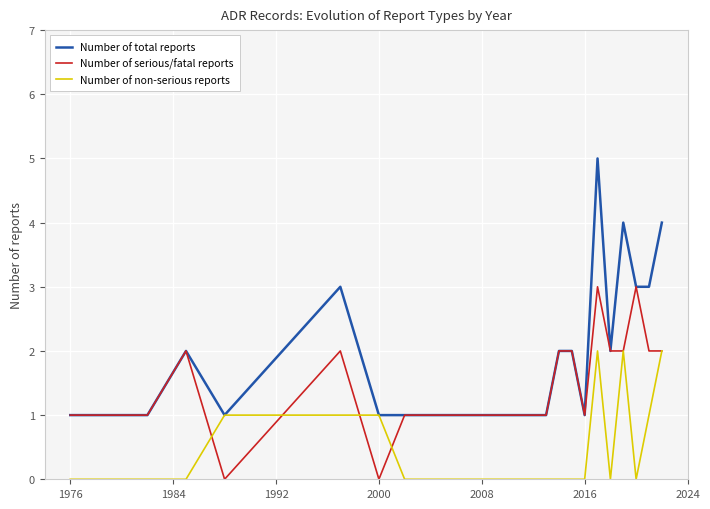

Which series has the widest spread of values?

Number of total reports